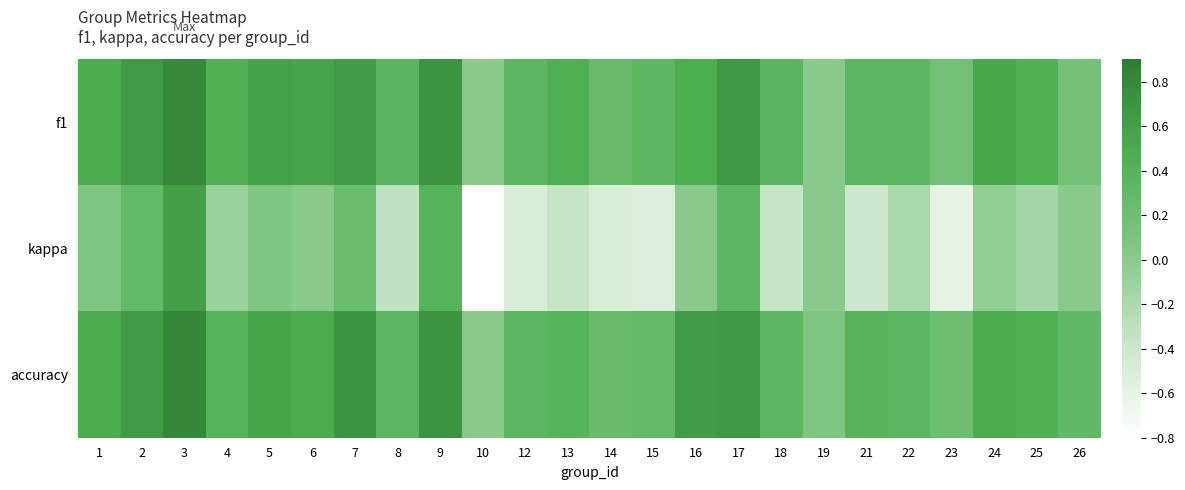

Between 4 and 10, which series saw the biggest shift?

kappa